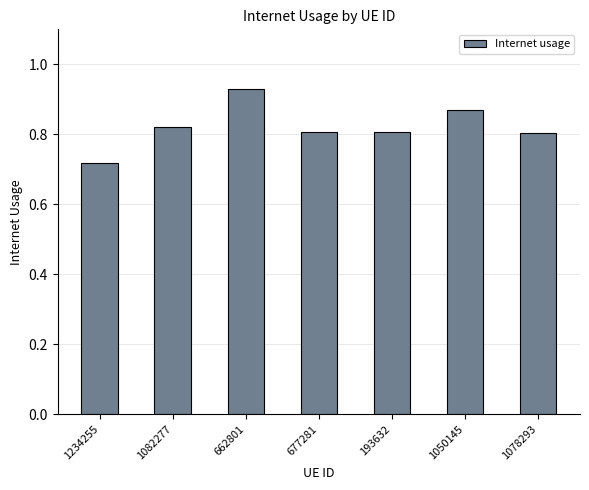

At which category does the chart reach its minimum across all series?

1234255